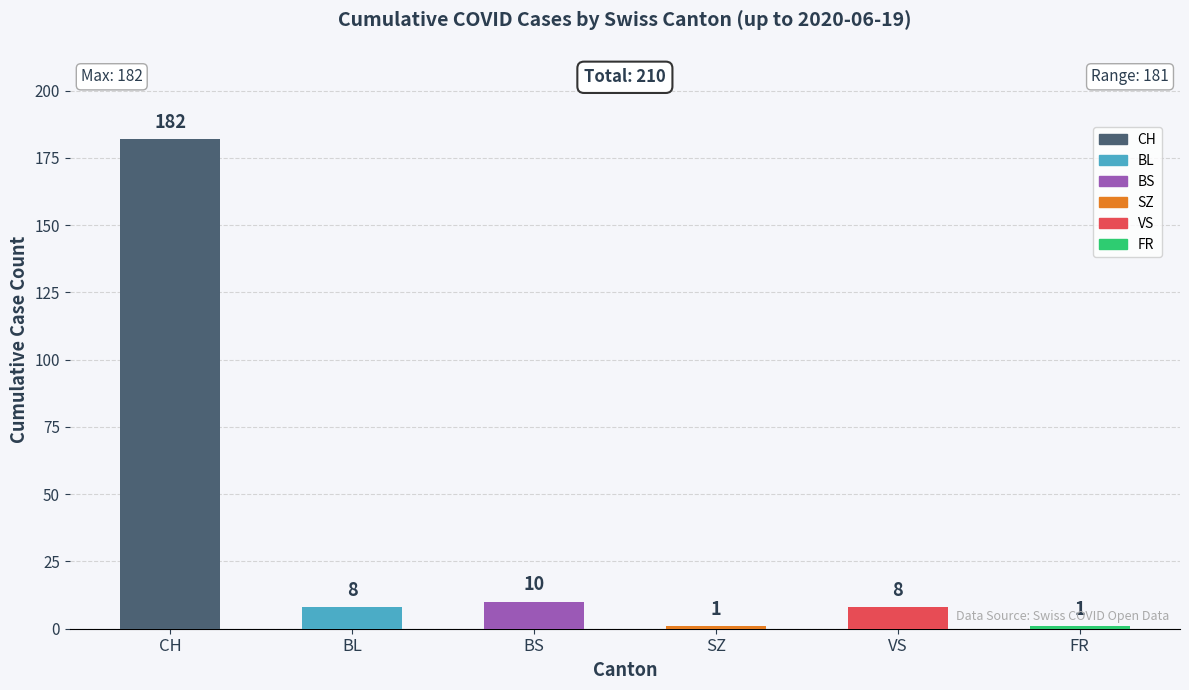

Which category has the highest value across all series?

CH